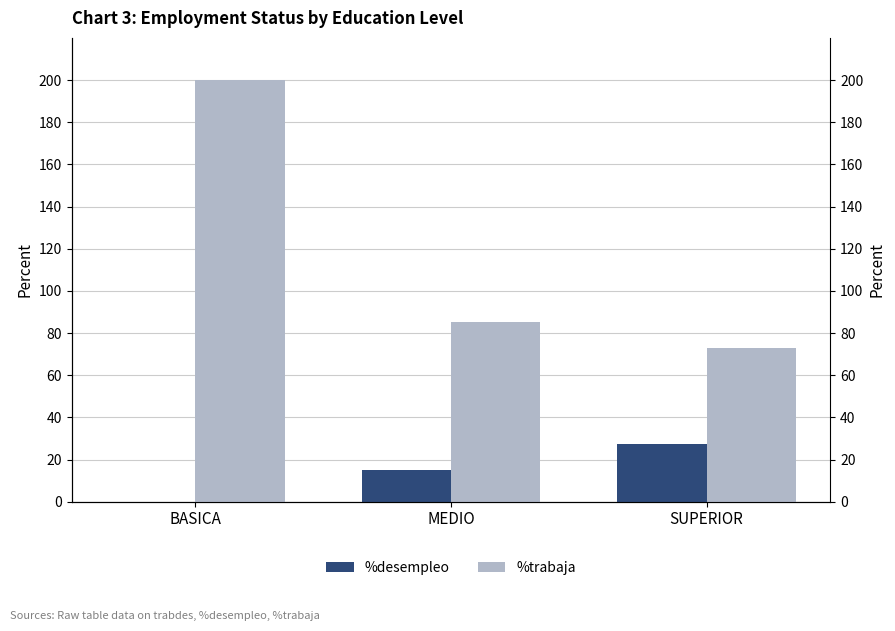

What is the total value across all series at SUPERIOR?

100.0